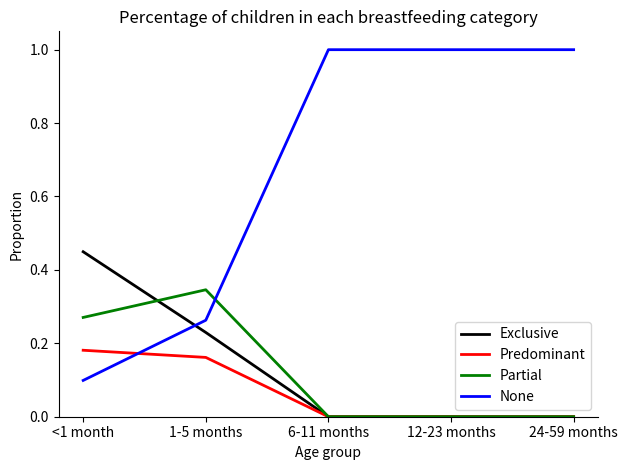

What is the difference between the highest and lowest values at 24-59 months?

1.0